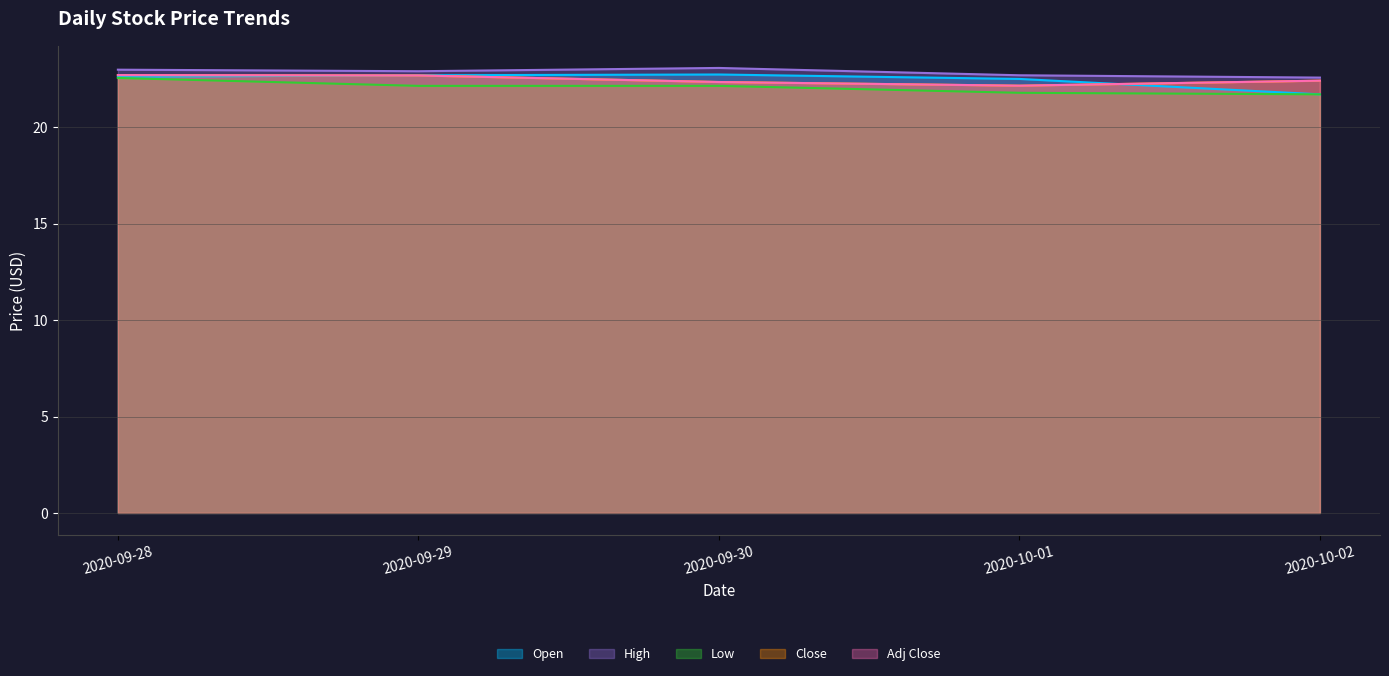

The Low series shows 8.2 at 2020-10-02. True or false?

False